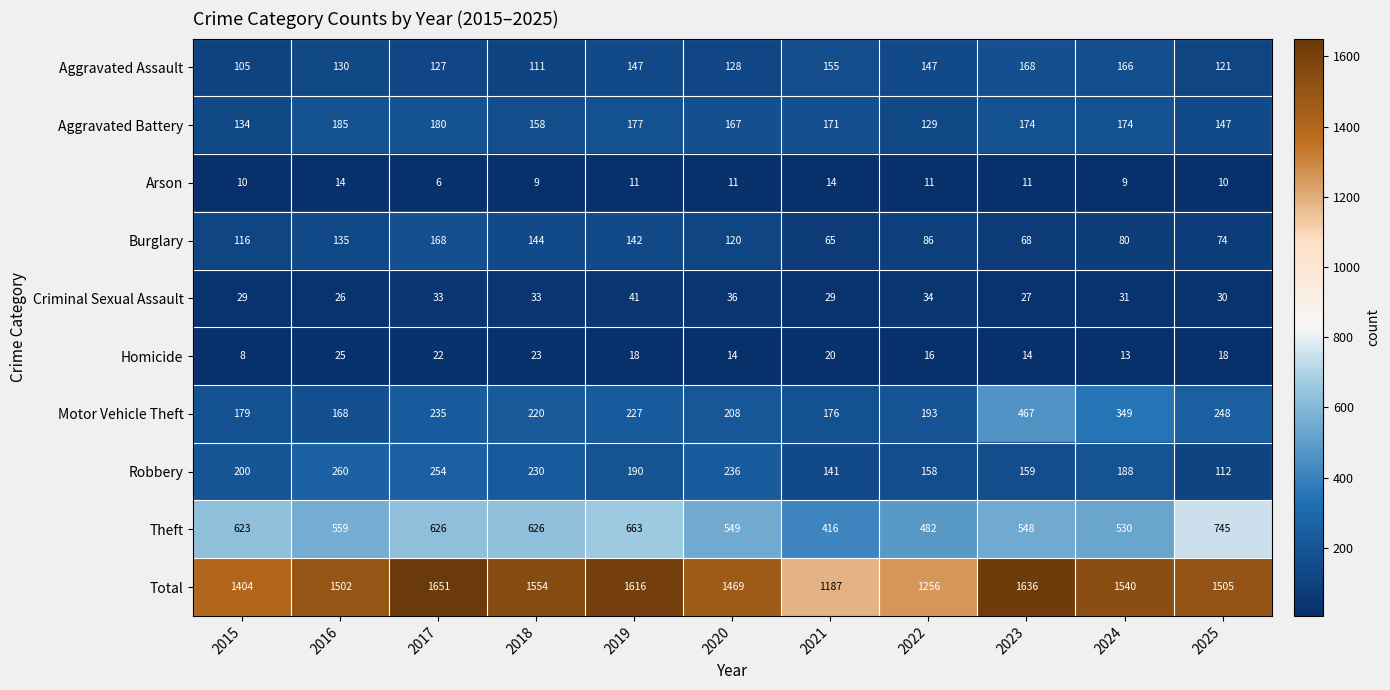

Is it true that Aggravated Battery equals 174 at 2023?

True